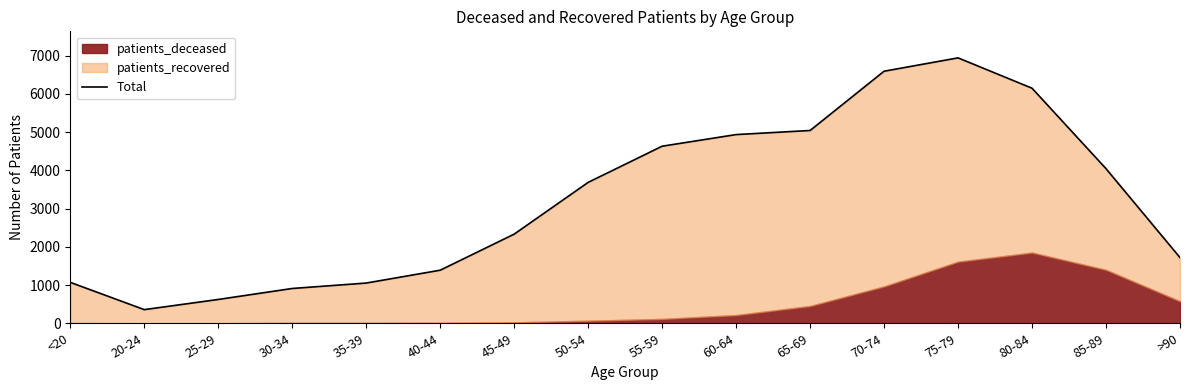

How many data points are less than 3685?

8